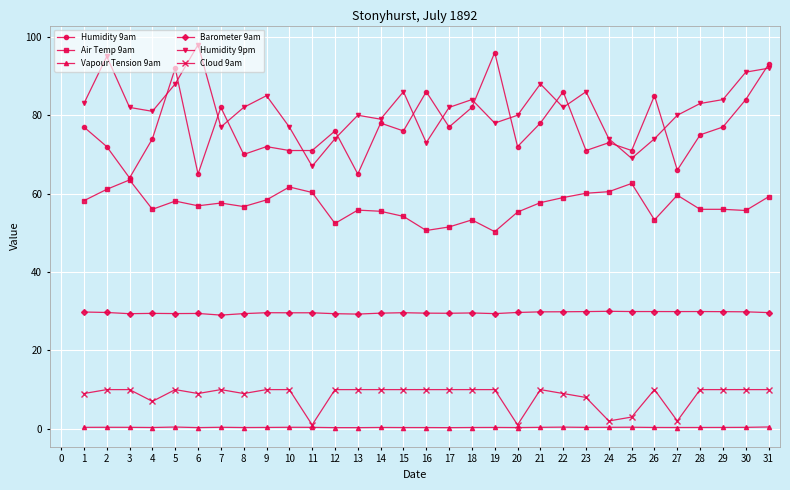

What is the difference between the maximum and minimum values in the Cloud 9am series?

9.0